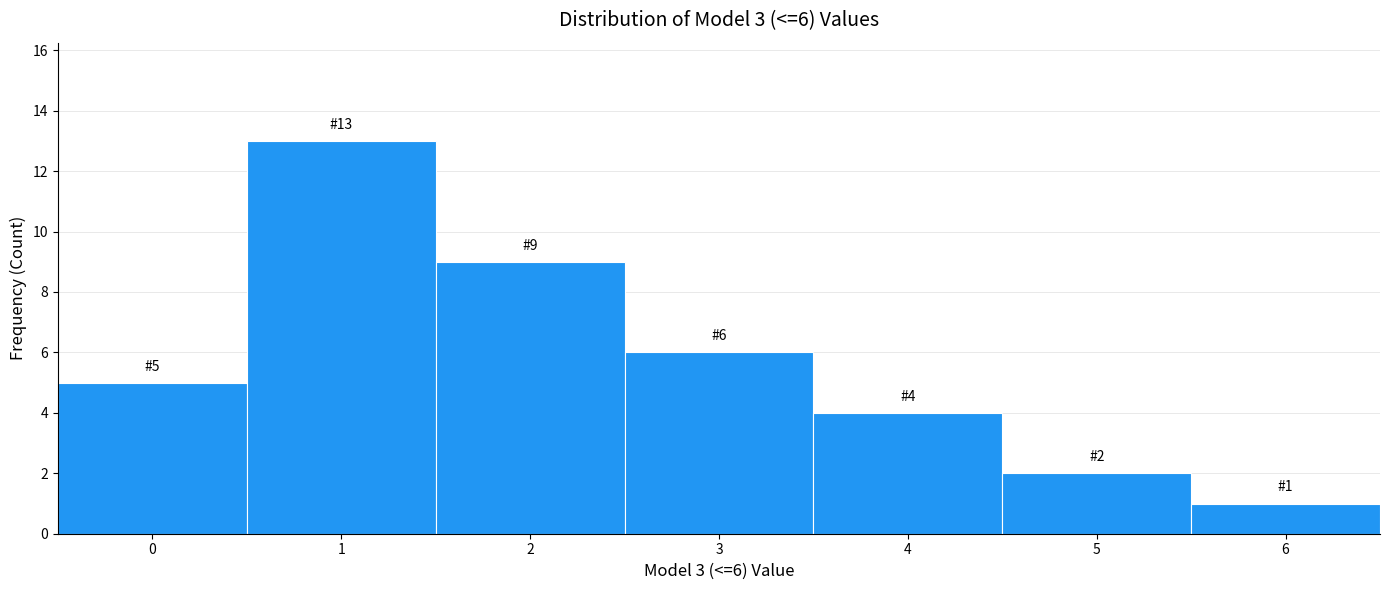

Over which range of the x-axis is the bar tallest?

0.5 to 1.5